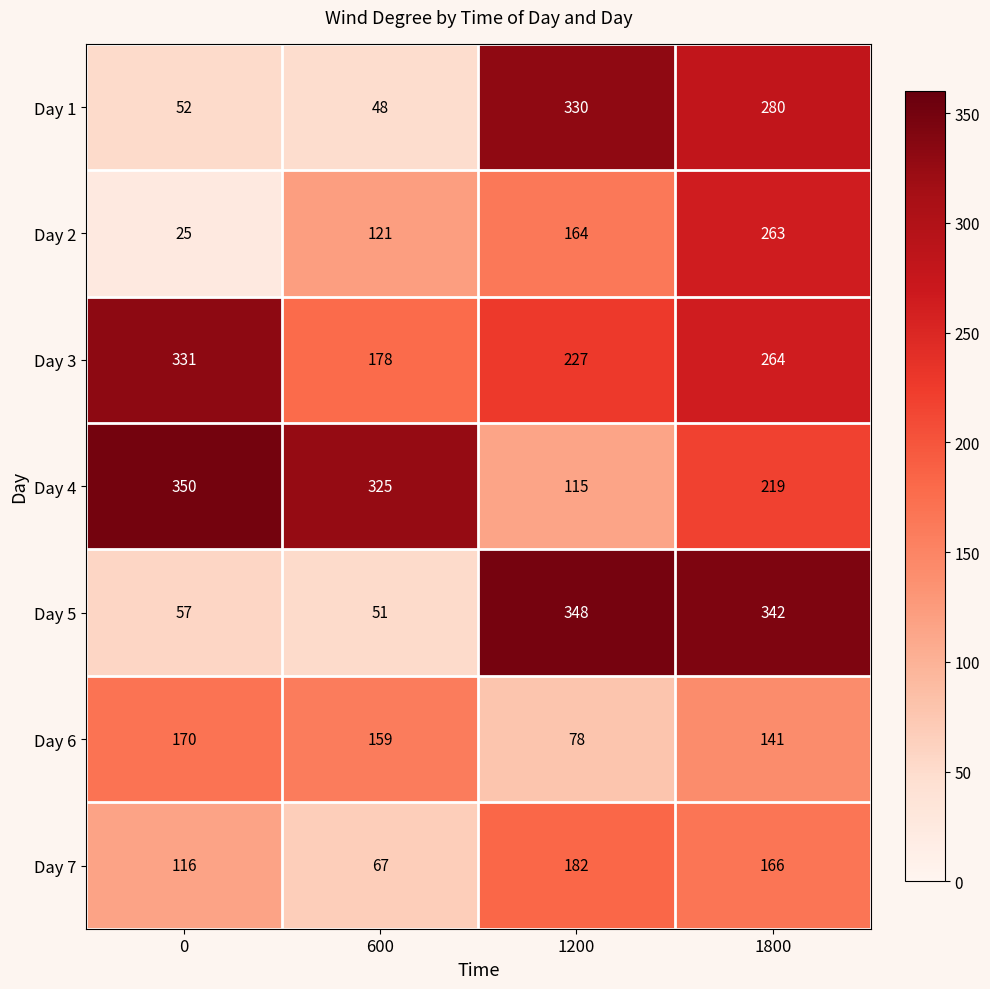

Which series has the widest spread of values?

Day 5